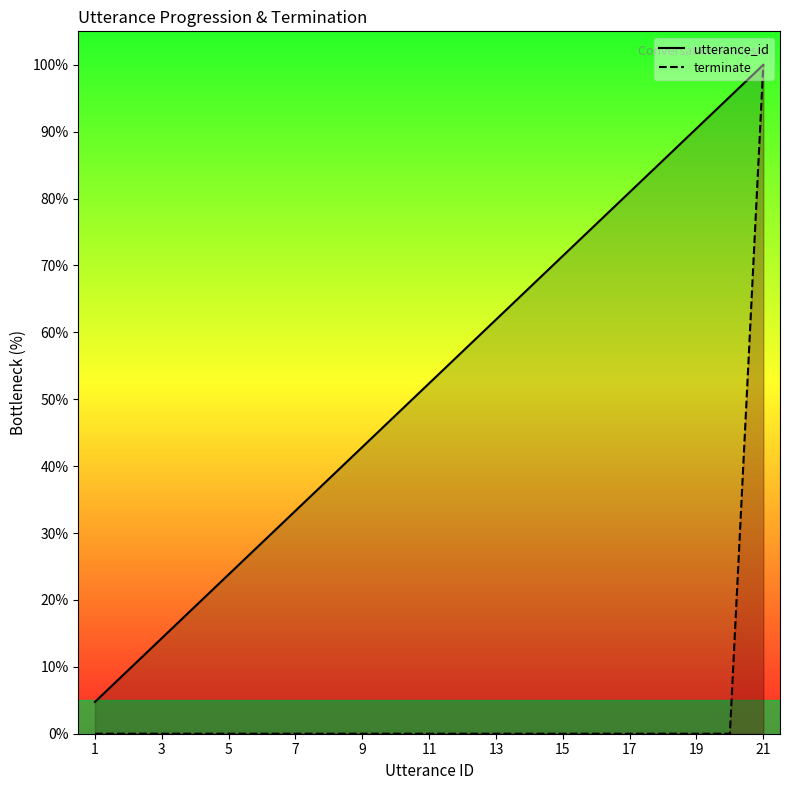

Reading left to right, what are all the values shown in this chart?

utterance_id: 4.8	9.5	14.3	19.0	23.8	28.6	33.3	38.1	42.9	47.6	52.4	57.1	61.9	66.7	71.4	76.2	81.0	85.7	90.5	95.2	100.0
terminate: 0.0	0.0	0.0	0.0	0.0	0.0	0.0	0.0	0.0	0.0	0.0	0.0	0.0	0.0	0.0	0.0	0.0	0.0	0.0	0.0	100.0